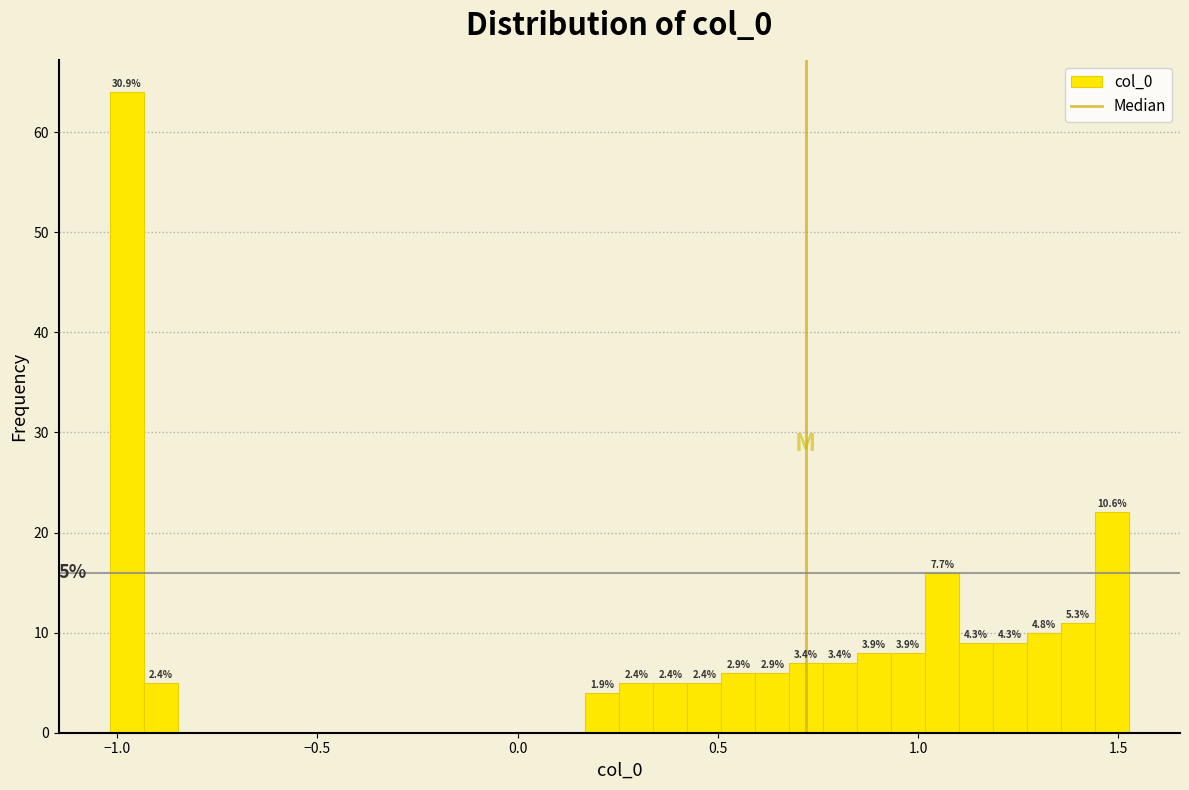

Around what value on the x-axis is the tallest bar? Give the approximate position of its centre, as read against the axis.

-1.00